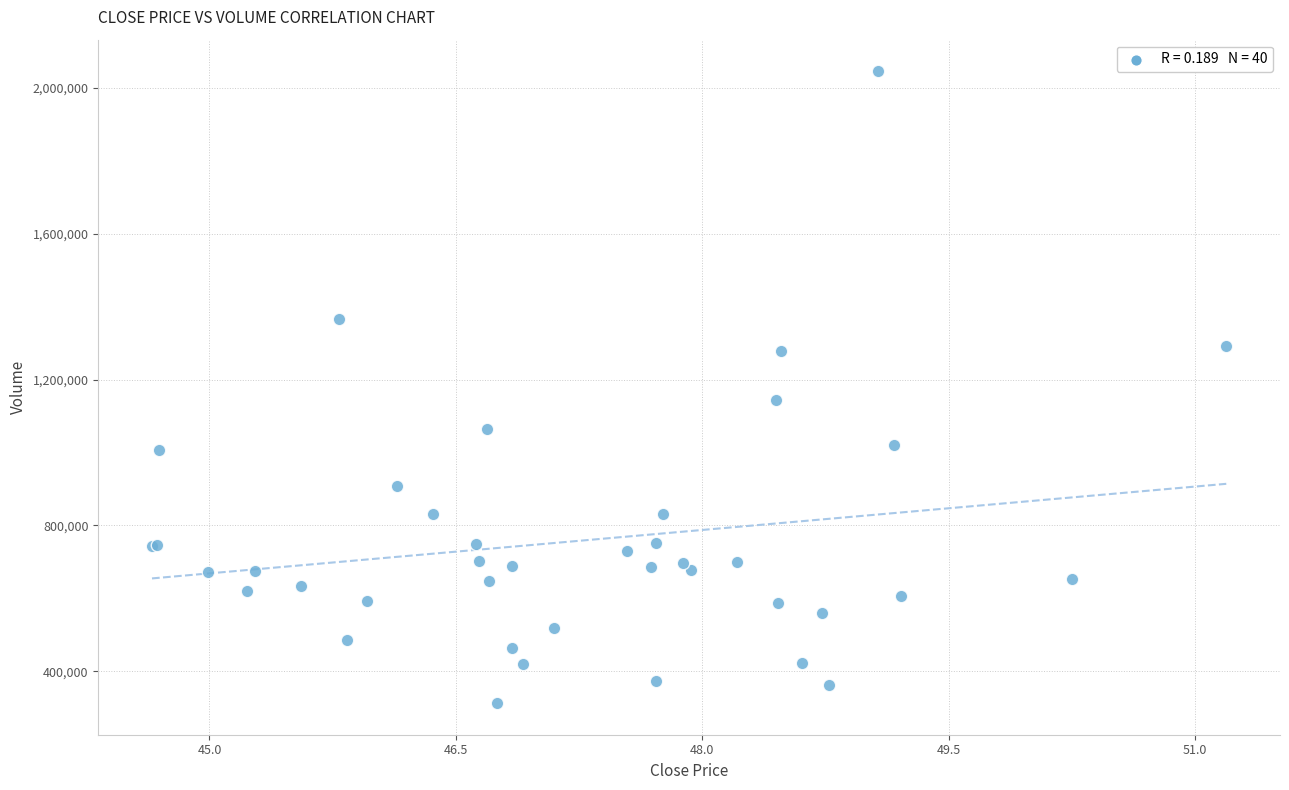

What Y value in the scatter plot is closest to 1179025?

1142970